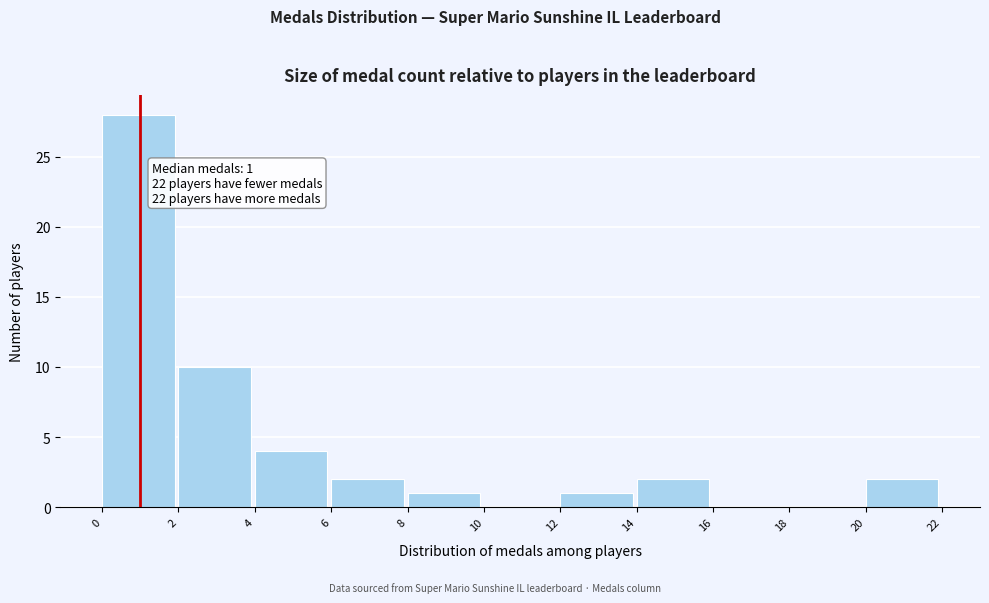

Which range on the x-axis has the tallest bar?

0 to 2